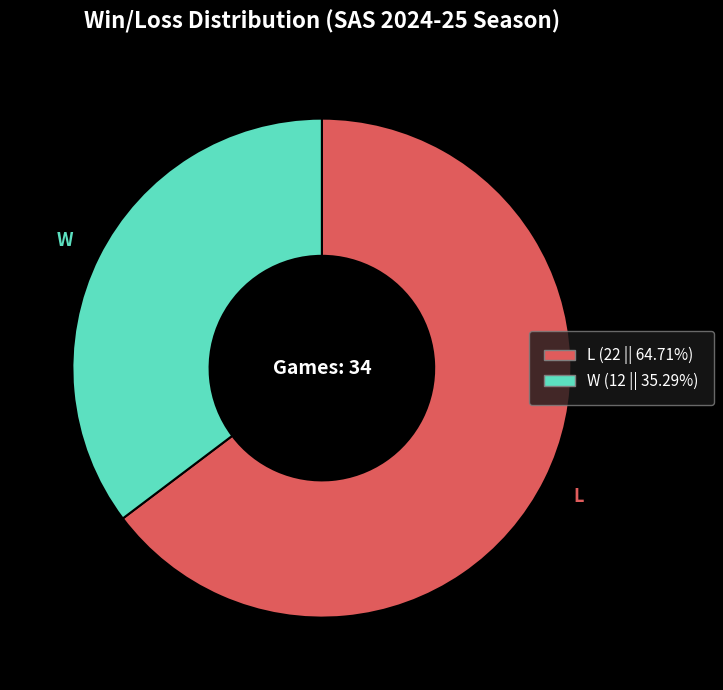

Is W the majority of the pie?

No